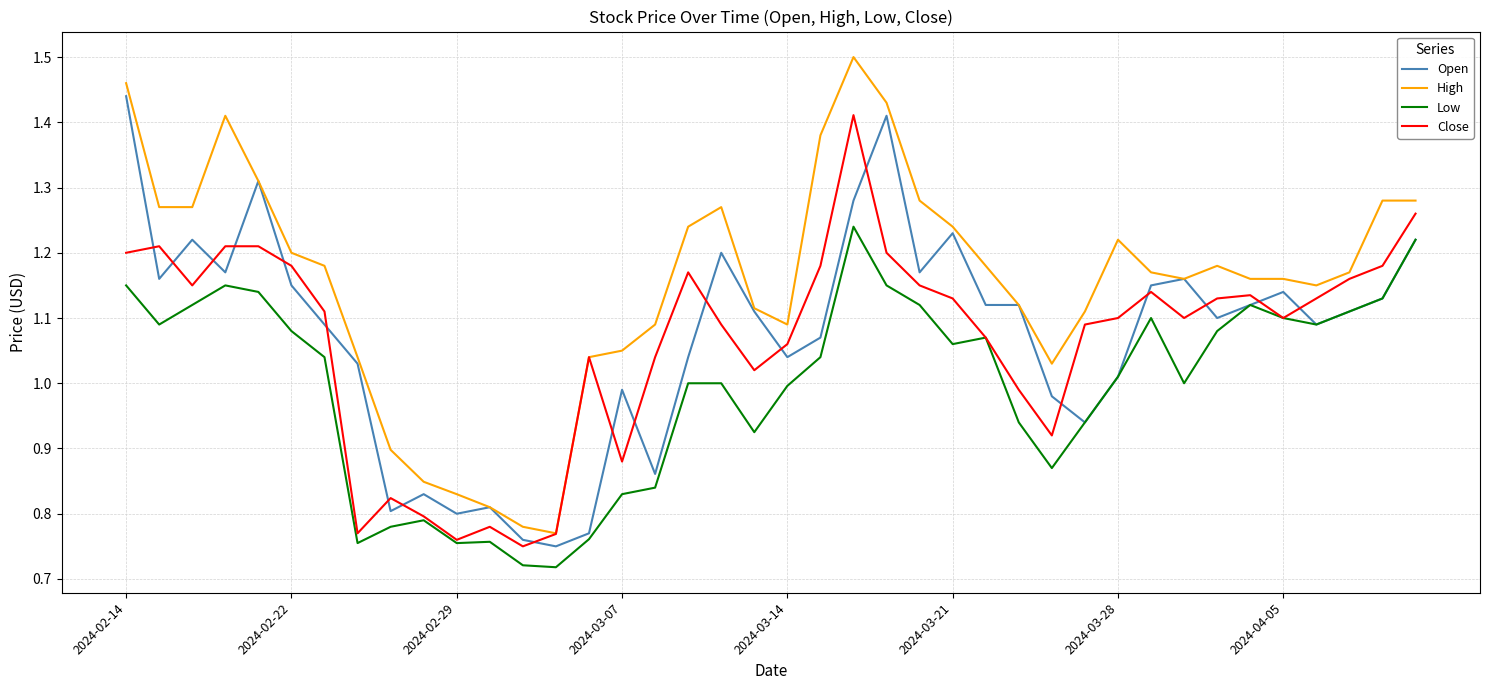

True or false: Low and High intersect in this chart.

False